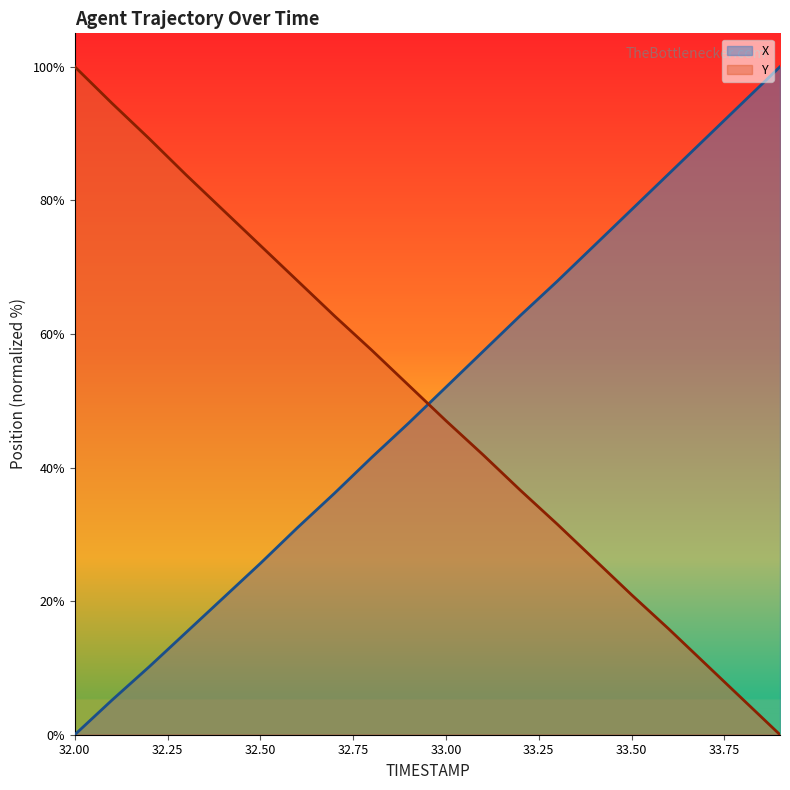

True or false: X and Y cross at least once.

True